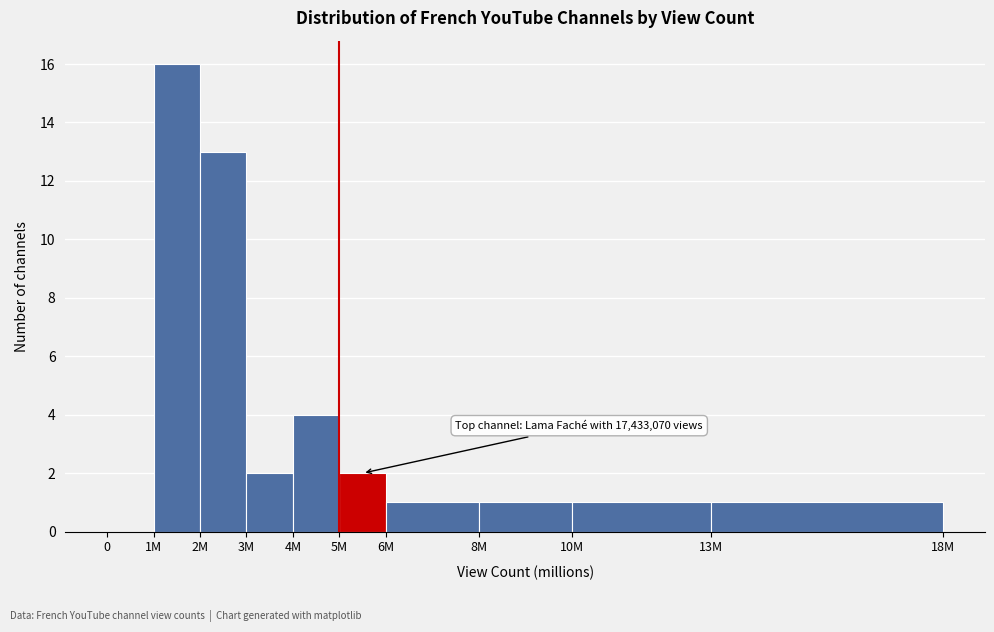

Reading left to right, list all the values displayed in this chart.

0=0	1M=16	2M=13	3M=2	4M=4	5M=2	6M=1	8M=1	10M=1	13M=1